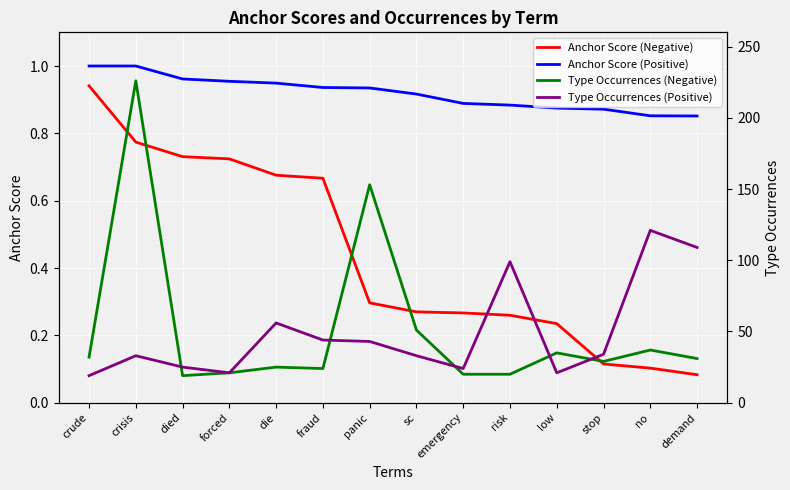

True or false: Type Occurrences (Positive) has a value of 96.2 at die.

False